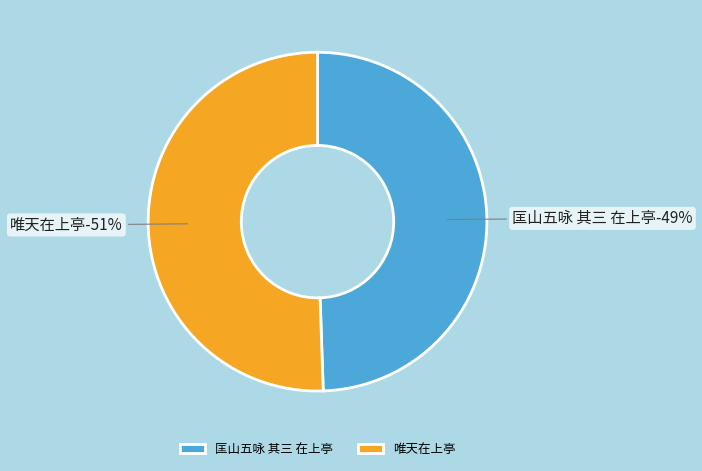

What is the largest slice in the pie chart?

唯天在上亭